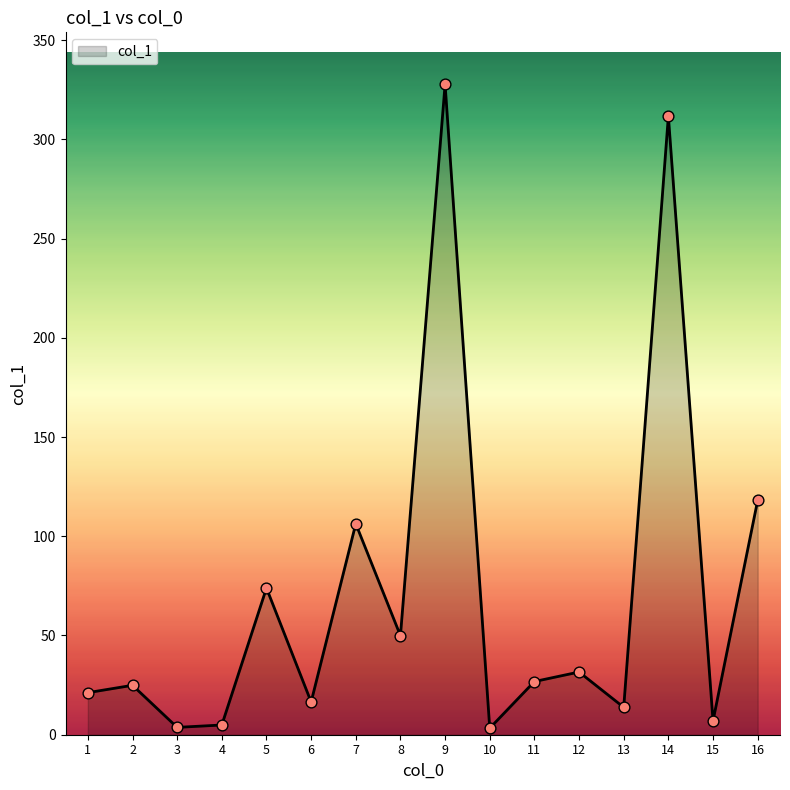

Between 7 and 11, which is larger?

7